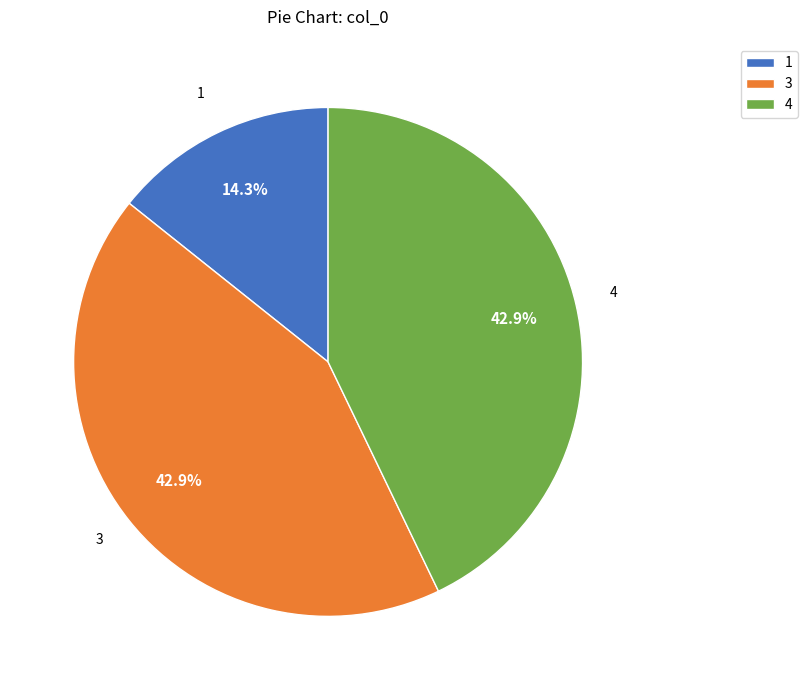

Is there any slice that represents more than half of the pie?

No